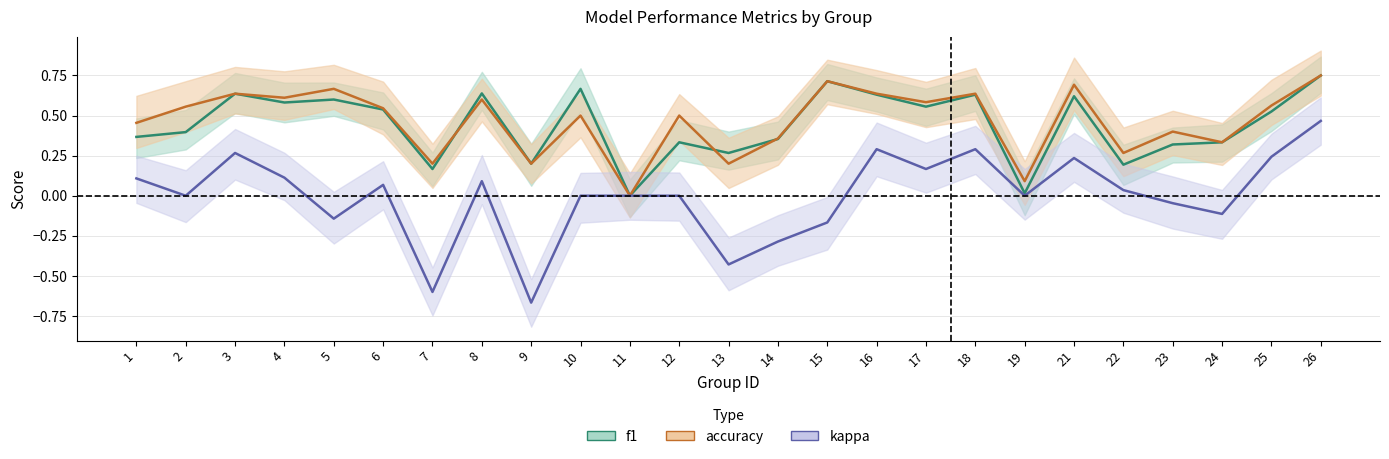

Count the accuracy values in the range 0 to 1.

25